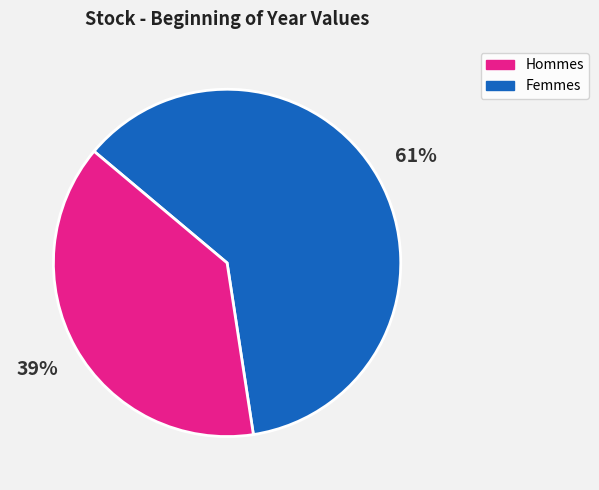

To the nearest percent, what is the average slice percentage?

50%